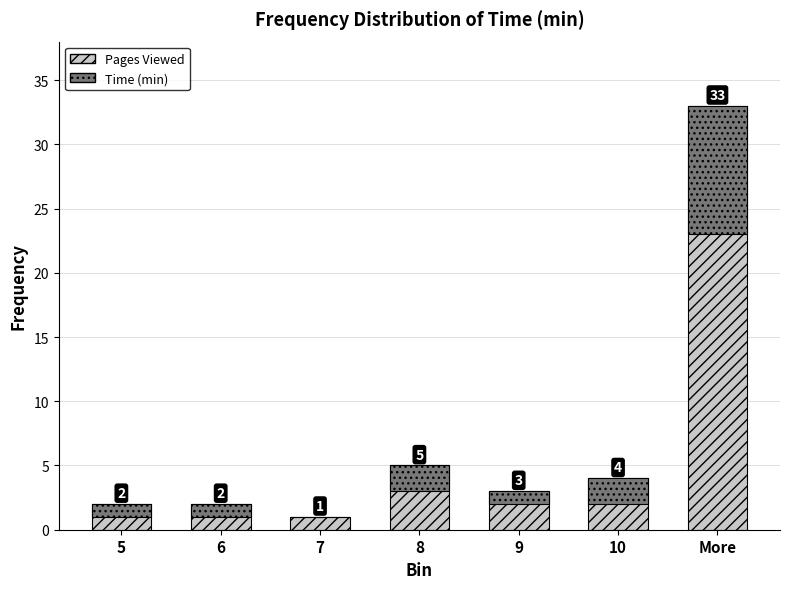

How many bars are there in total?

14